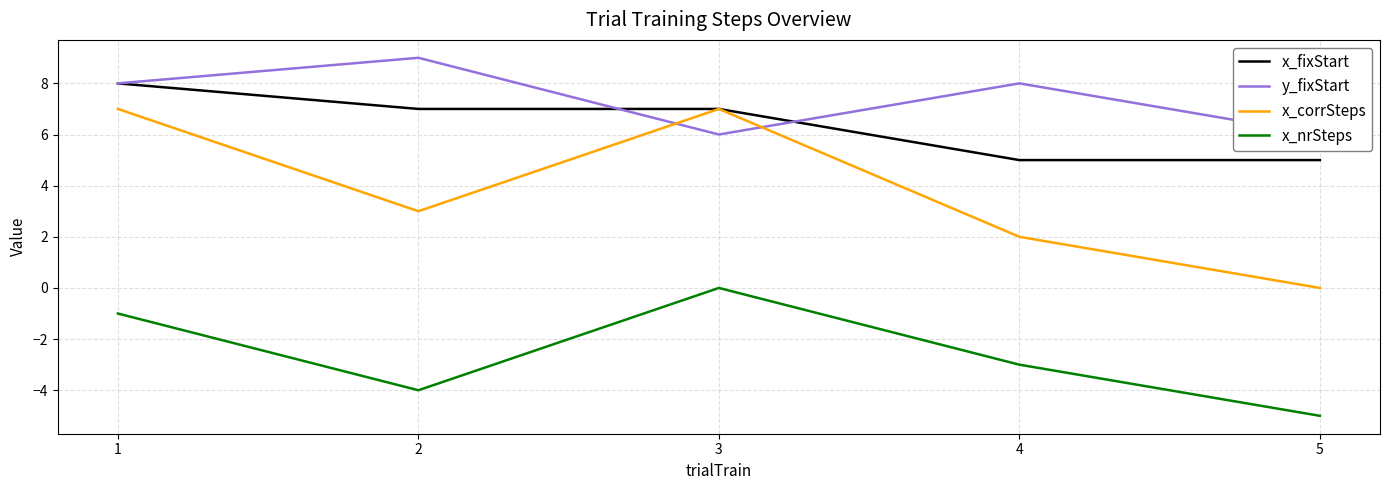

How many interior local valleys does the x_nrSteps series have?

1